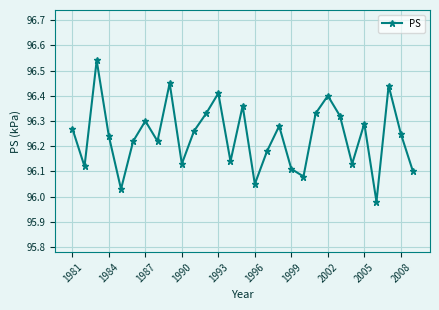

How many interior local valleys (lower than both neighbors) does the data have?

9